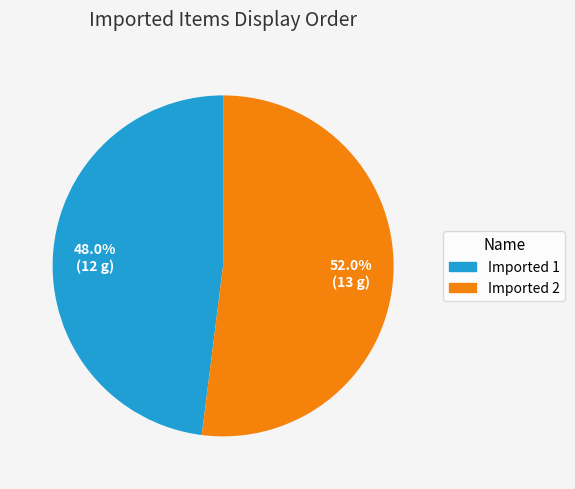

To the nearest percent, what portion does Imported 2 represent?

52%